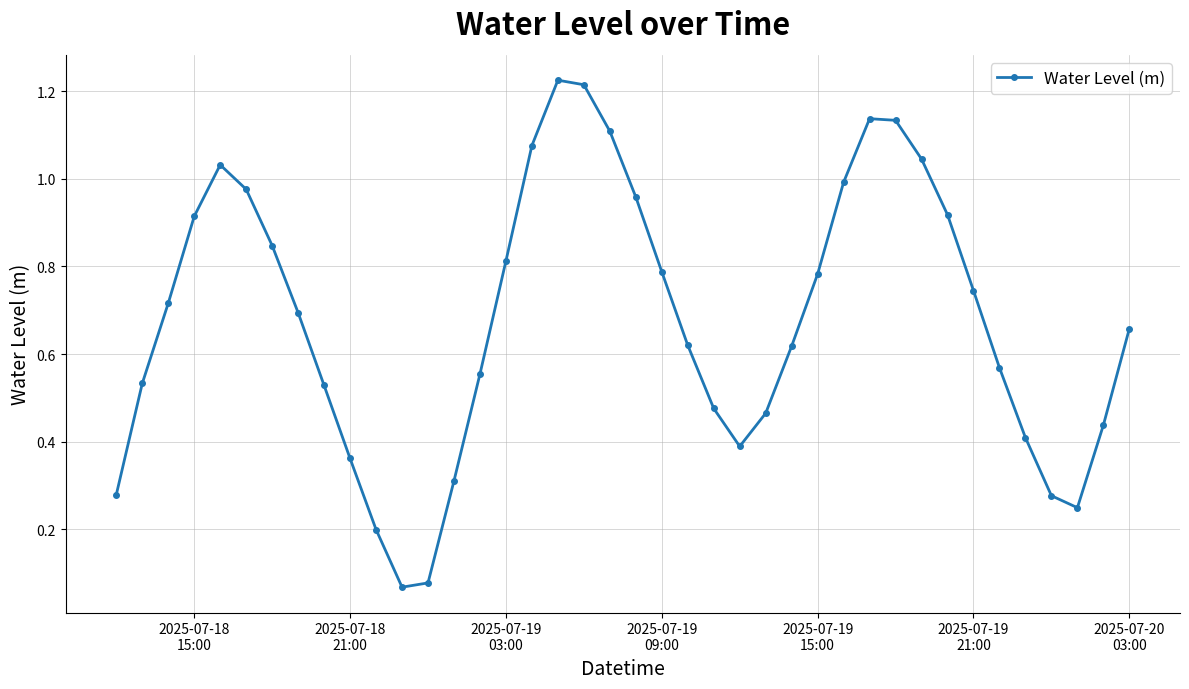

What is the sum of all values?

27.2